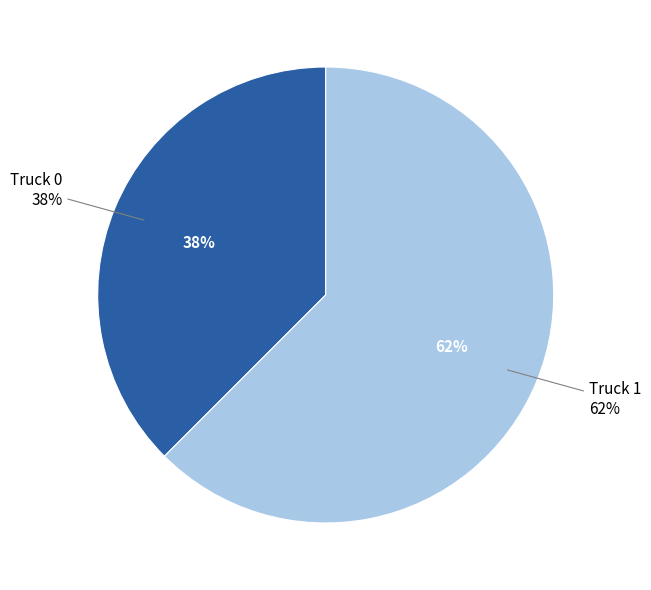

How many slices are in this pie chart?

2